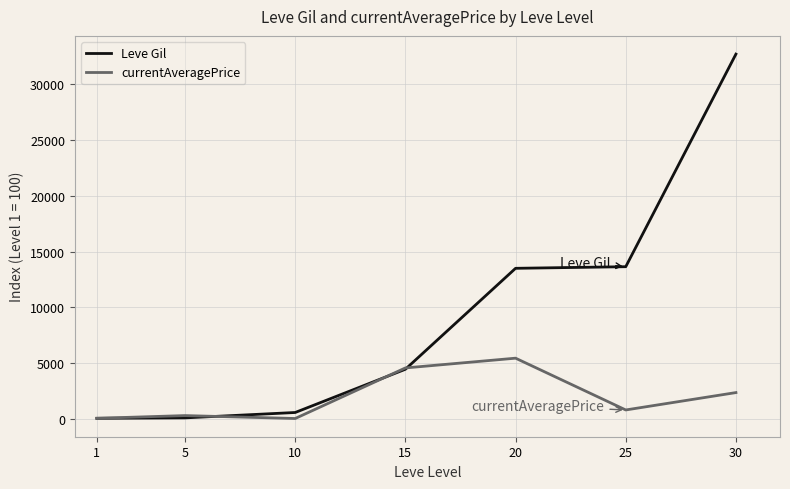

Read the Leve Gil value at 25.

13643.8